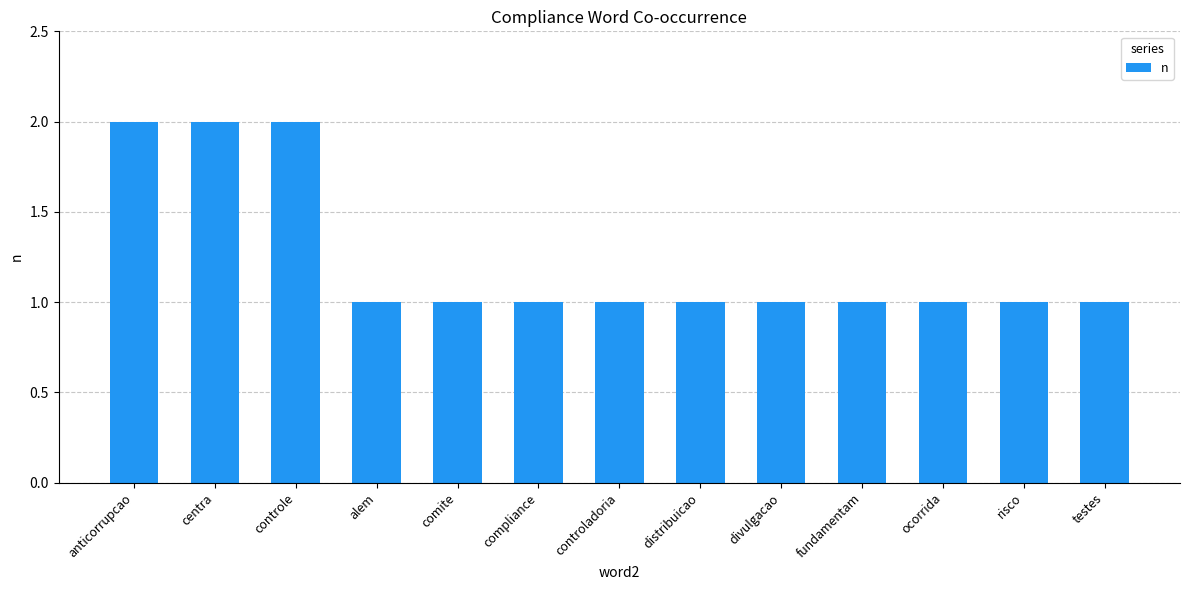

Approximately how many times larger is the value at testes compared to comite?

1.0